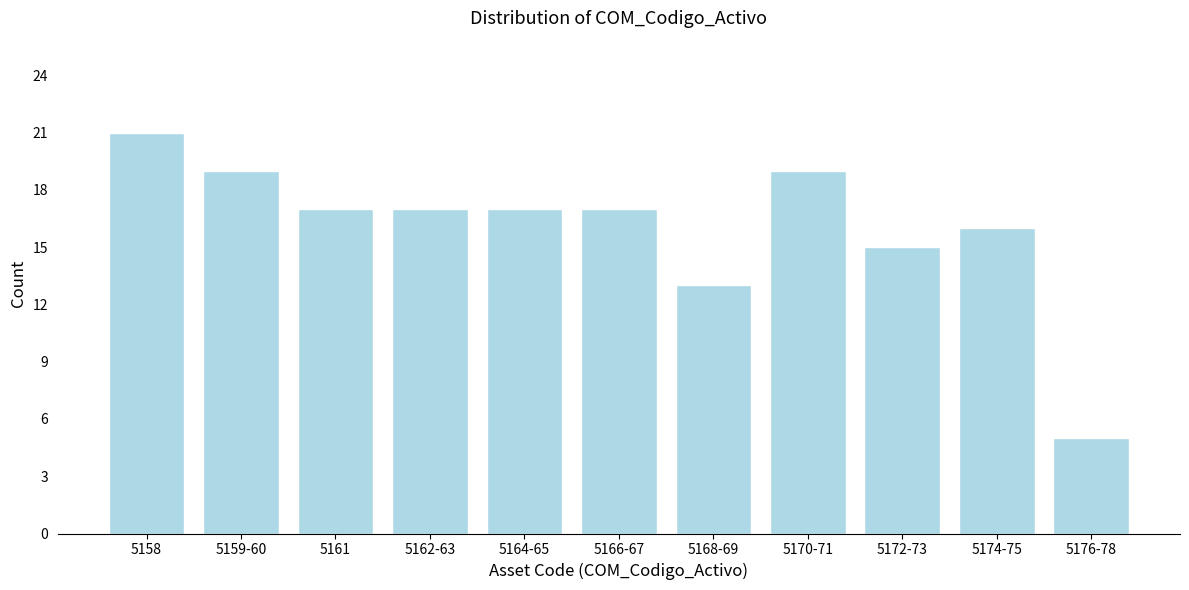

Reading left to right, list all the values displayed in this chart.

21	19	17	17	17	17	13	19	15	16	5